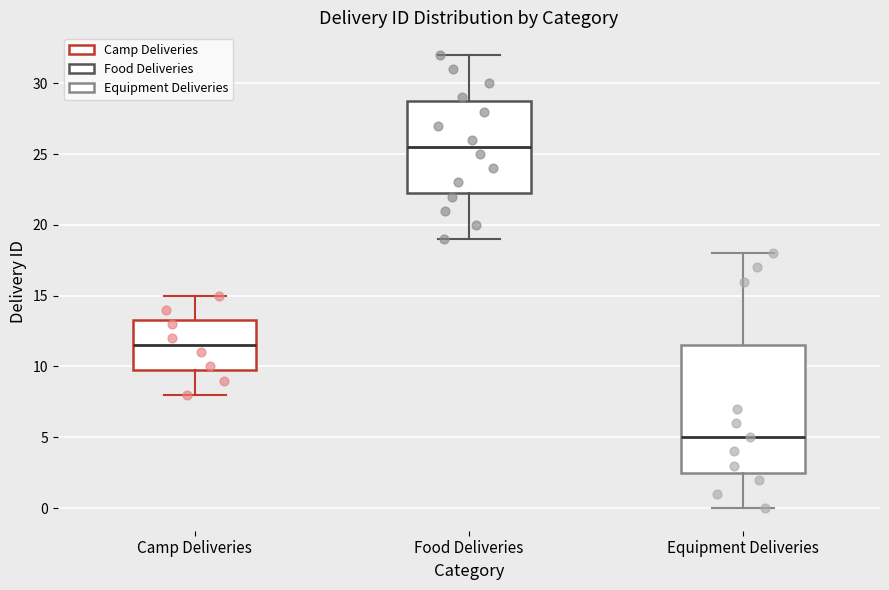

Reading left to right, read every box against the y-axis: the position of its median line, the range the box covers, and the ends of its whiskers. The values are not printed on the chart, so give them approximately, as read against the axis.

Camp Deliveries: median 11.5, box 10.0 to 13.5, whiskers 8.0 to 15.0
Food Deliveries: median 25.5, box 22.5 to 29.0, whiskers 19.0 to 32.0
Equipment Deliveries: median 5.0, box 2.5 to 11.5, whiskers 0.0 to 18.0